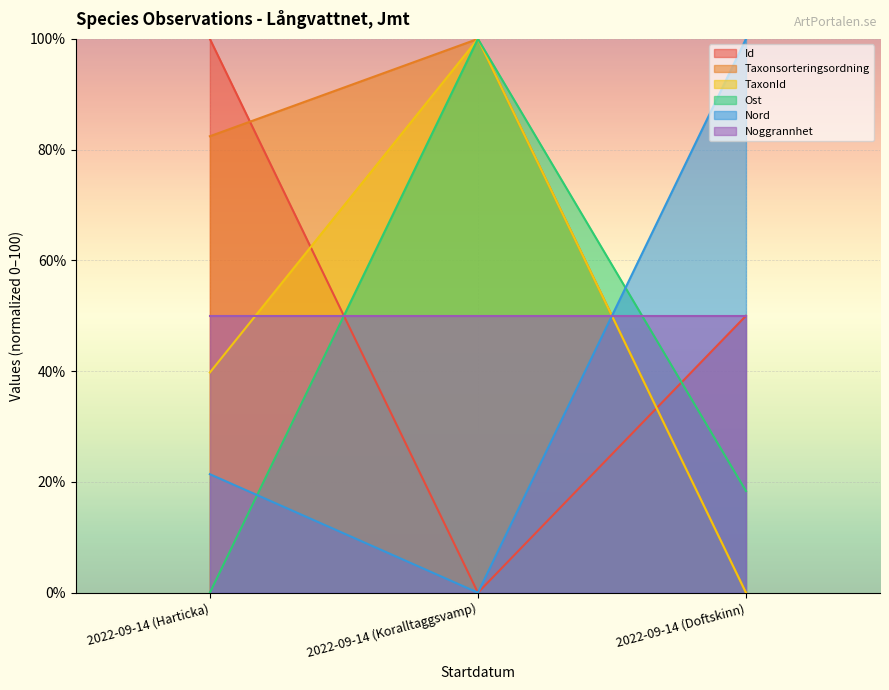

At which label does Nord first exceed 21?

2022-09-14 (Harticka)